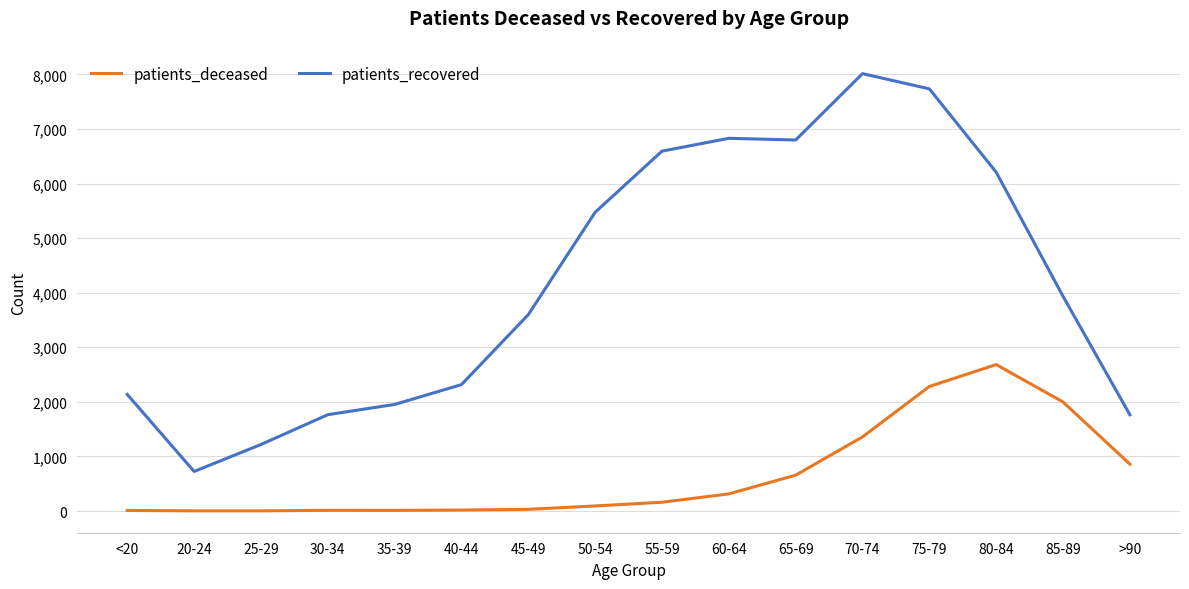

What is the greatest value displayed?

8014